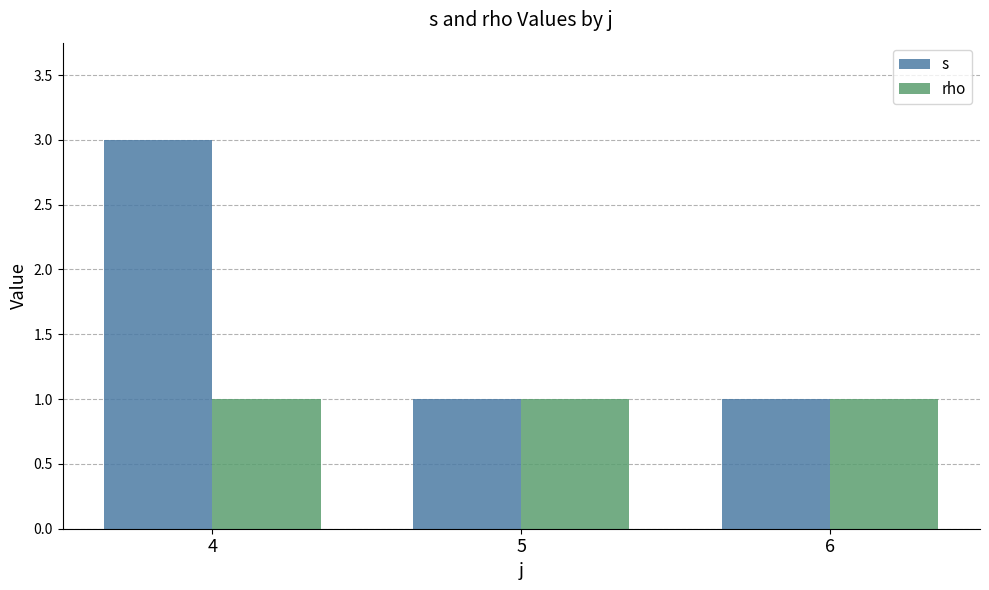

Which series has the largest total across all categories?

s